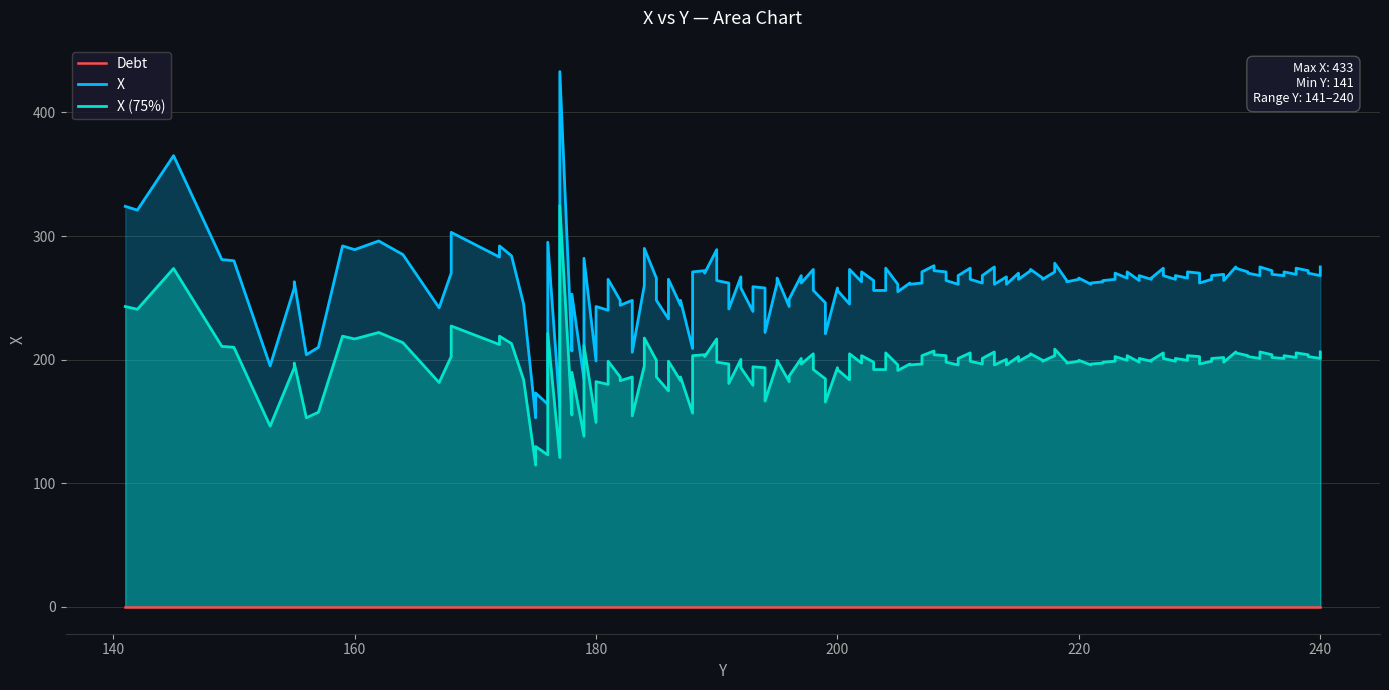

True or false: Y has a value of 160 at 160.

True